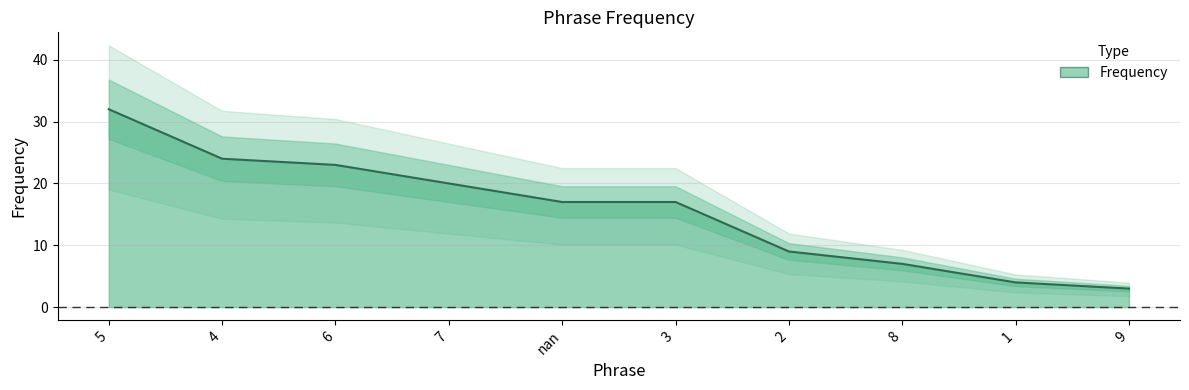

Count the number of values greater than 17.

4